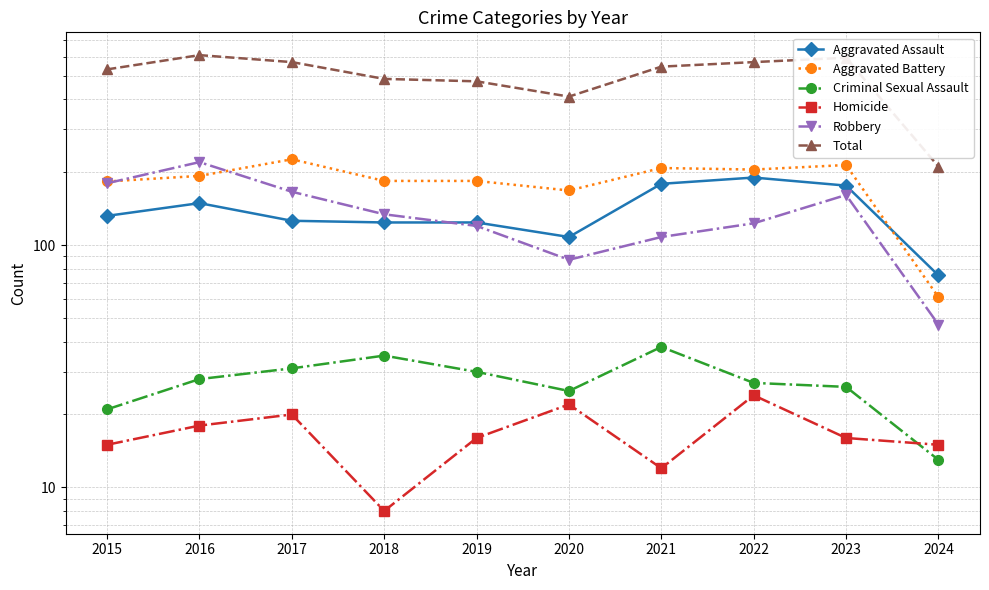

What is the maximum value for Aggravated Battery?

226